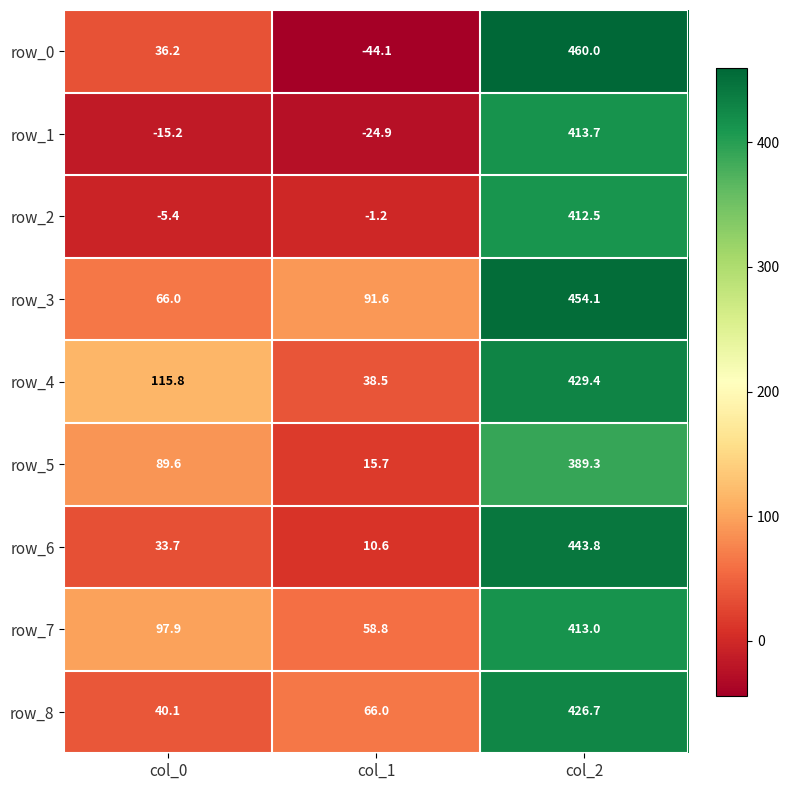

Which series has the largest range (max minus min)?

row_0